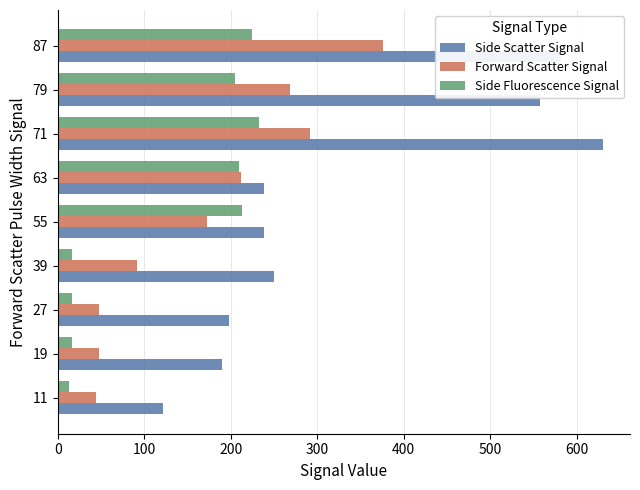

Which category has the highest value in the Side Fluorescence Signal series?

71